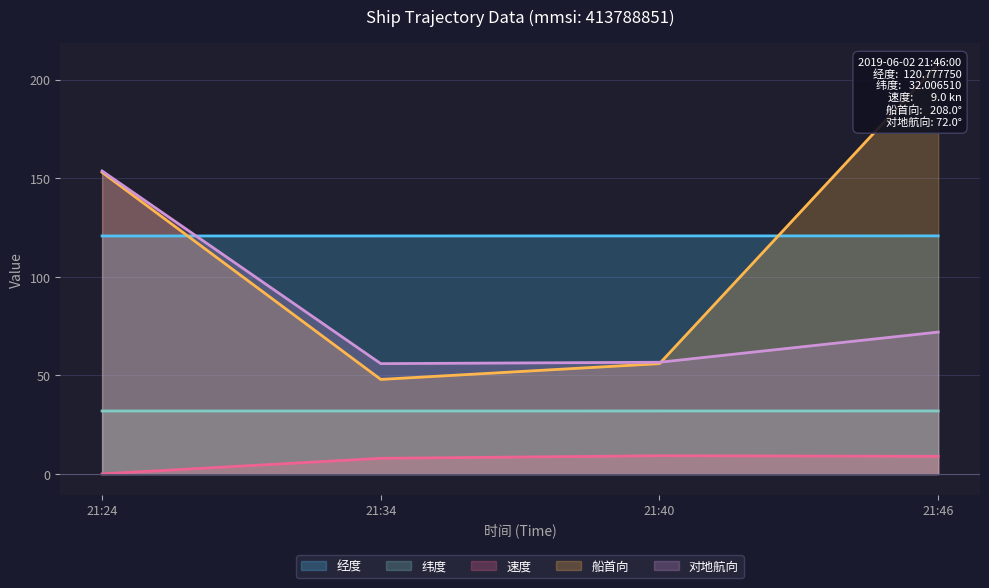

Where is 对地航向 nearest to the value 104?

21:46